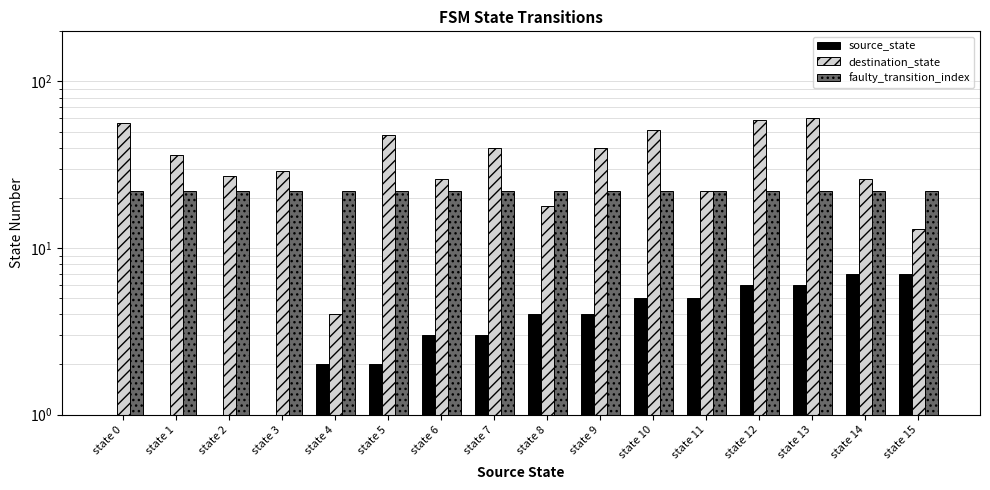

List the labels in order of faulty_transition_index value, largest first.

state 0, state 1, state 2, state 3, state 4, state 5, state 6, state 7, state 8, state 9, state 10, state 11, state 12, state 13, state 14, state 15